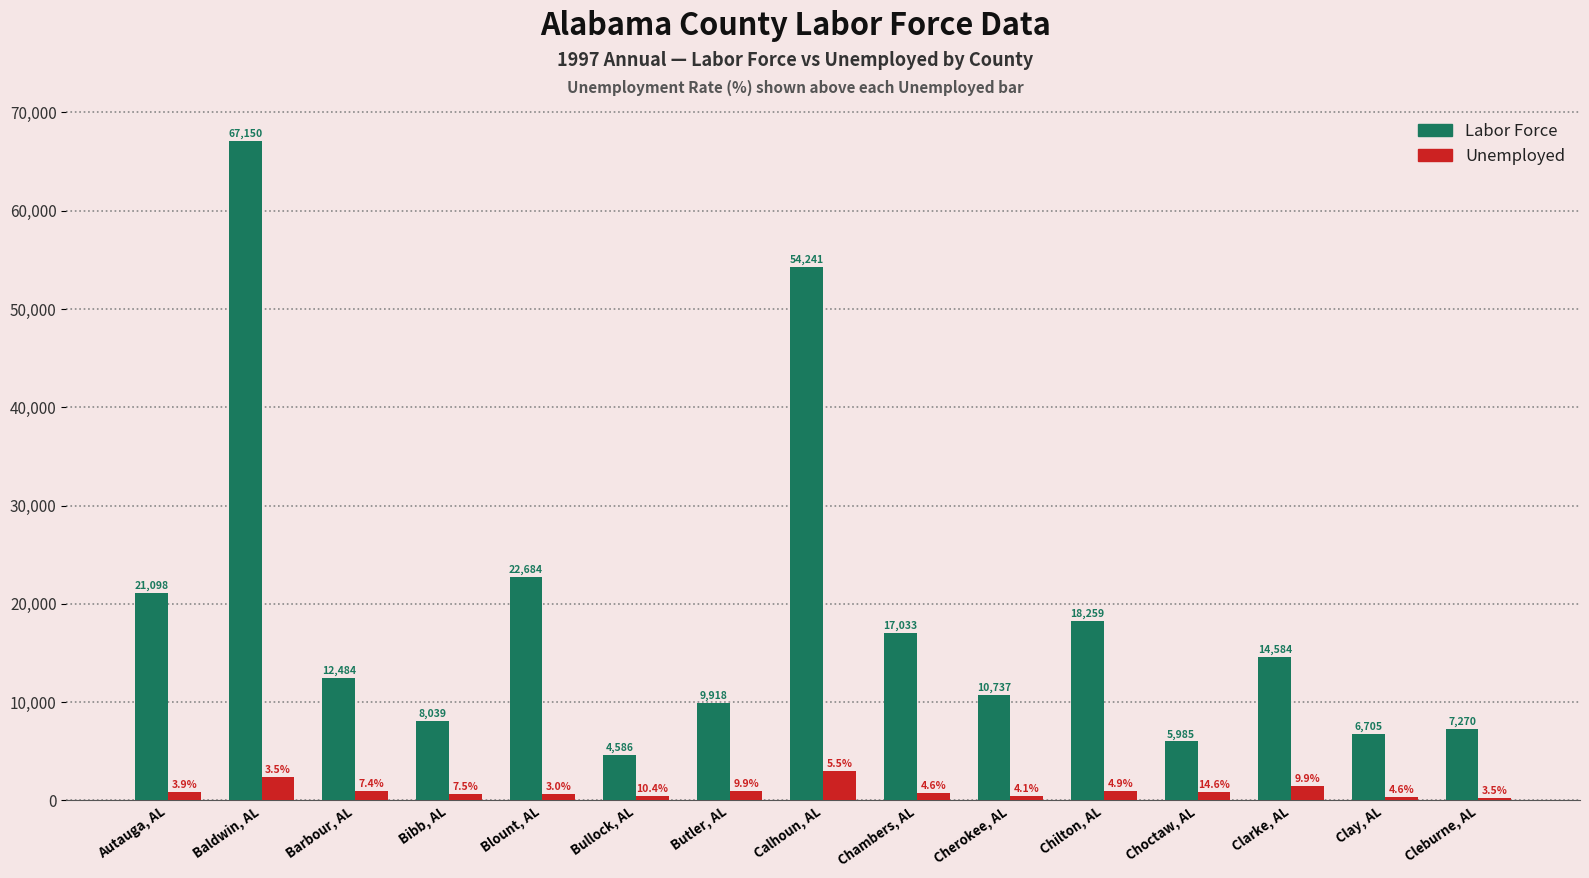

What position from the right is Choctaw, AL?

4